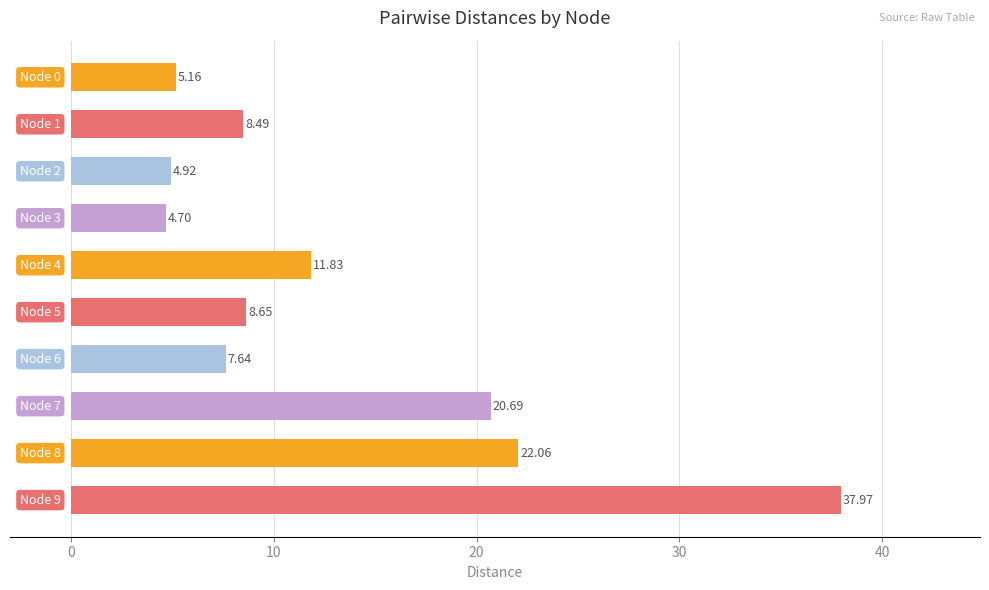

What is the average value?

13.2